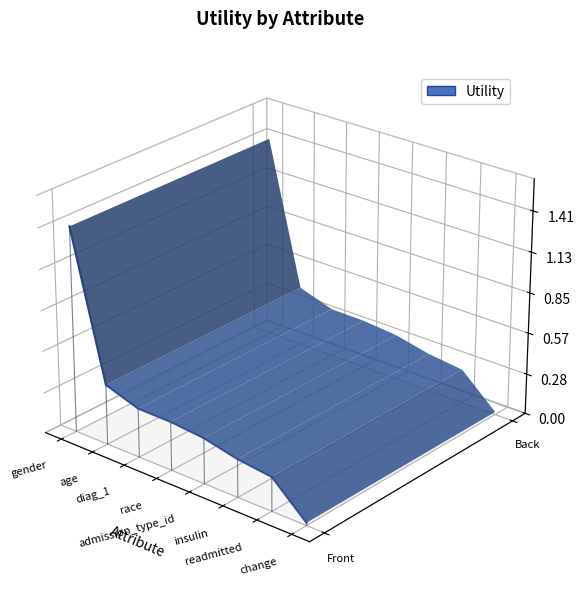

What is the label of the 1st point from the left?

gender